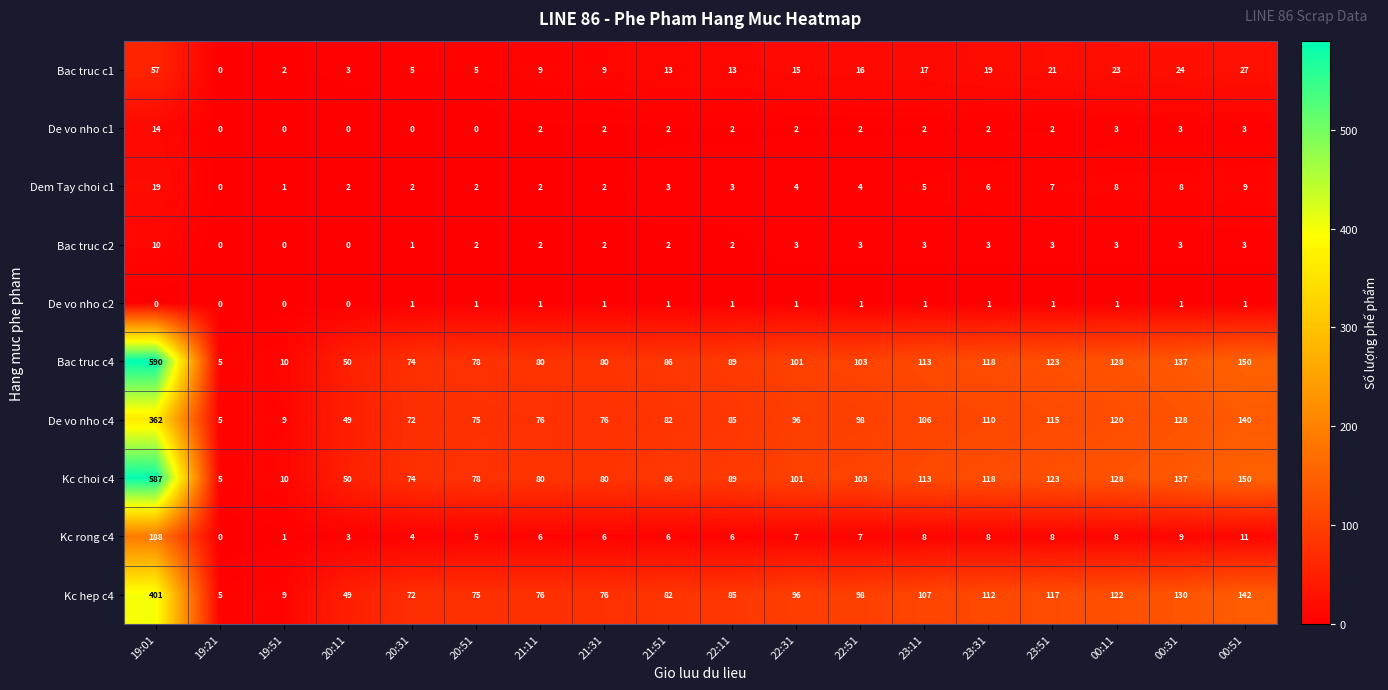

At which label does Dem Tay choi c1 first exceed 4?

19:01